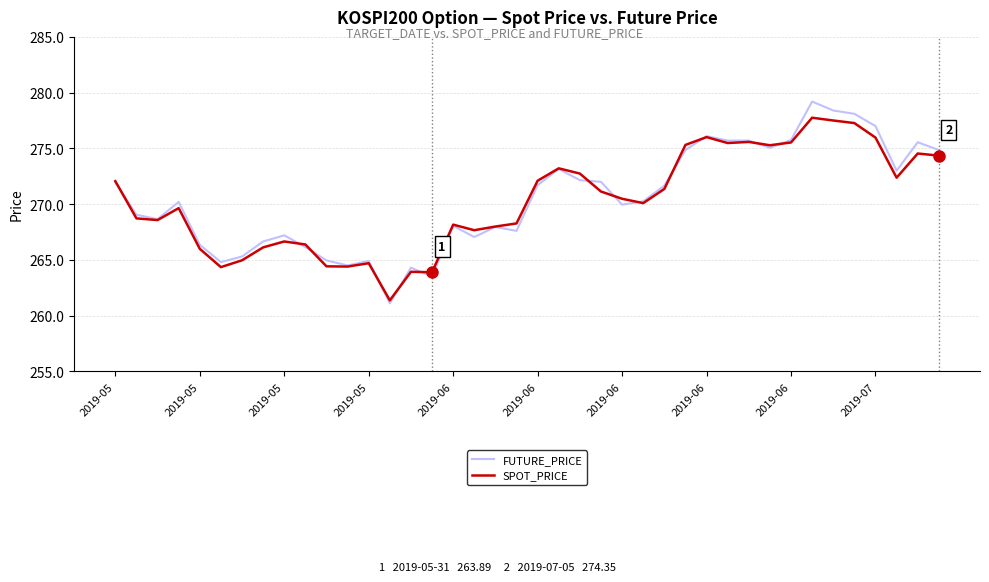

What is the smallest value displayed?

261.1